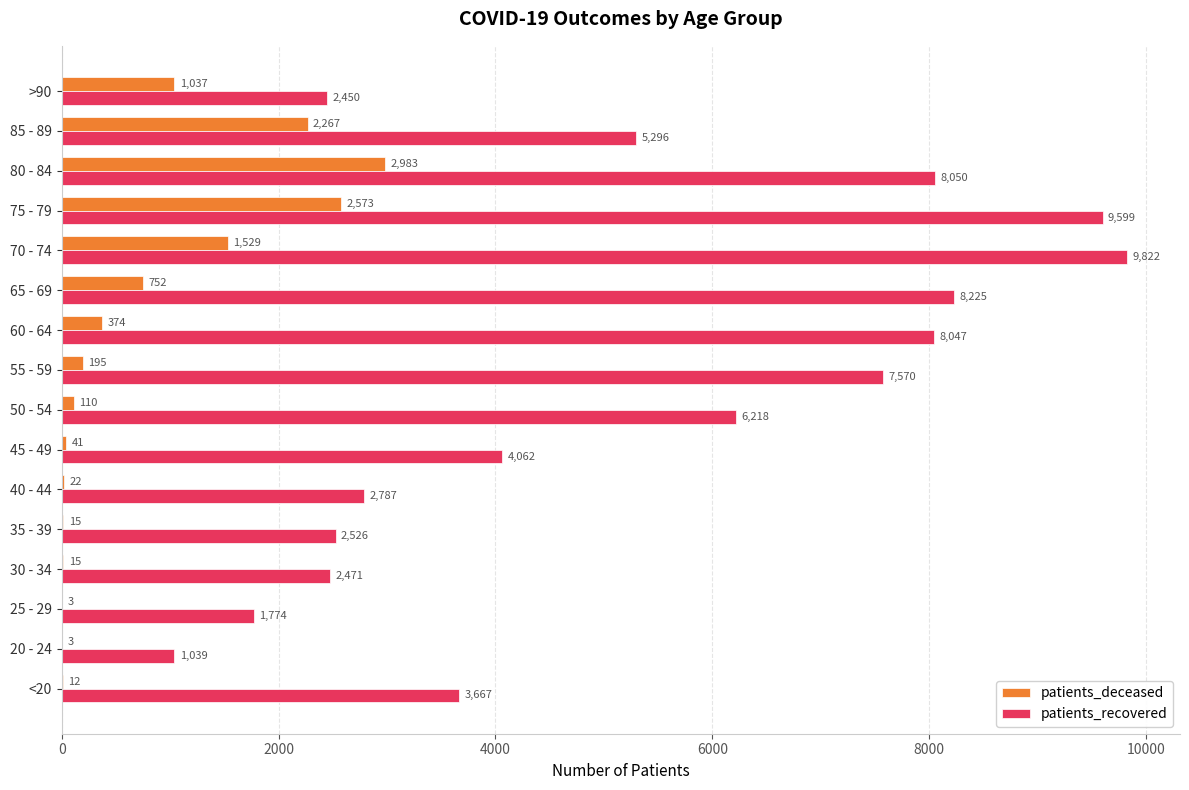

Read the patients_recovered value at 65 - 69.

8225